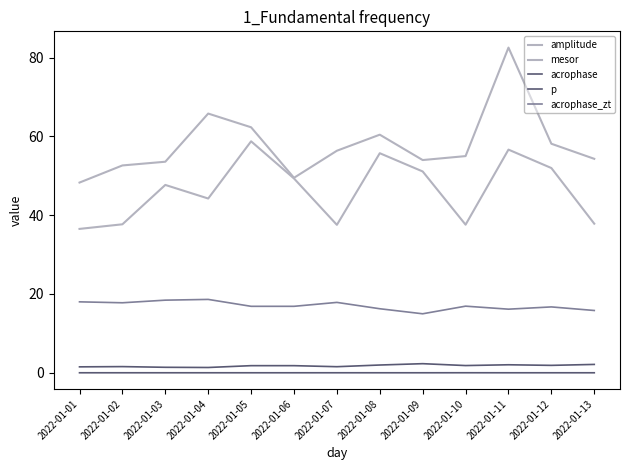

How many lines are shown in the chart?

5